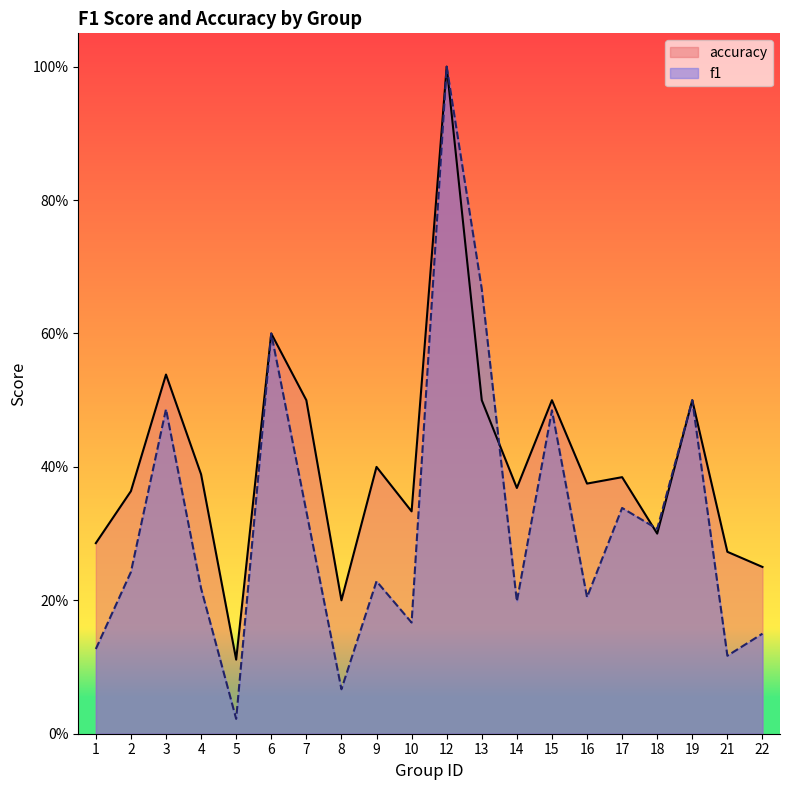

Does the chart have visible grid lines?

No